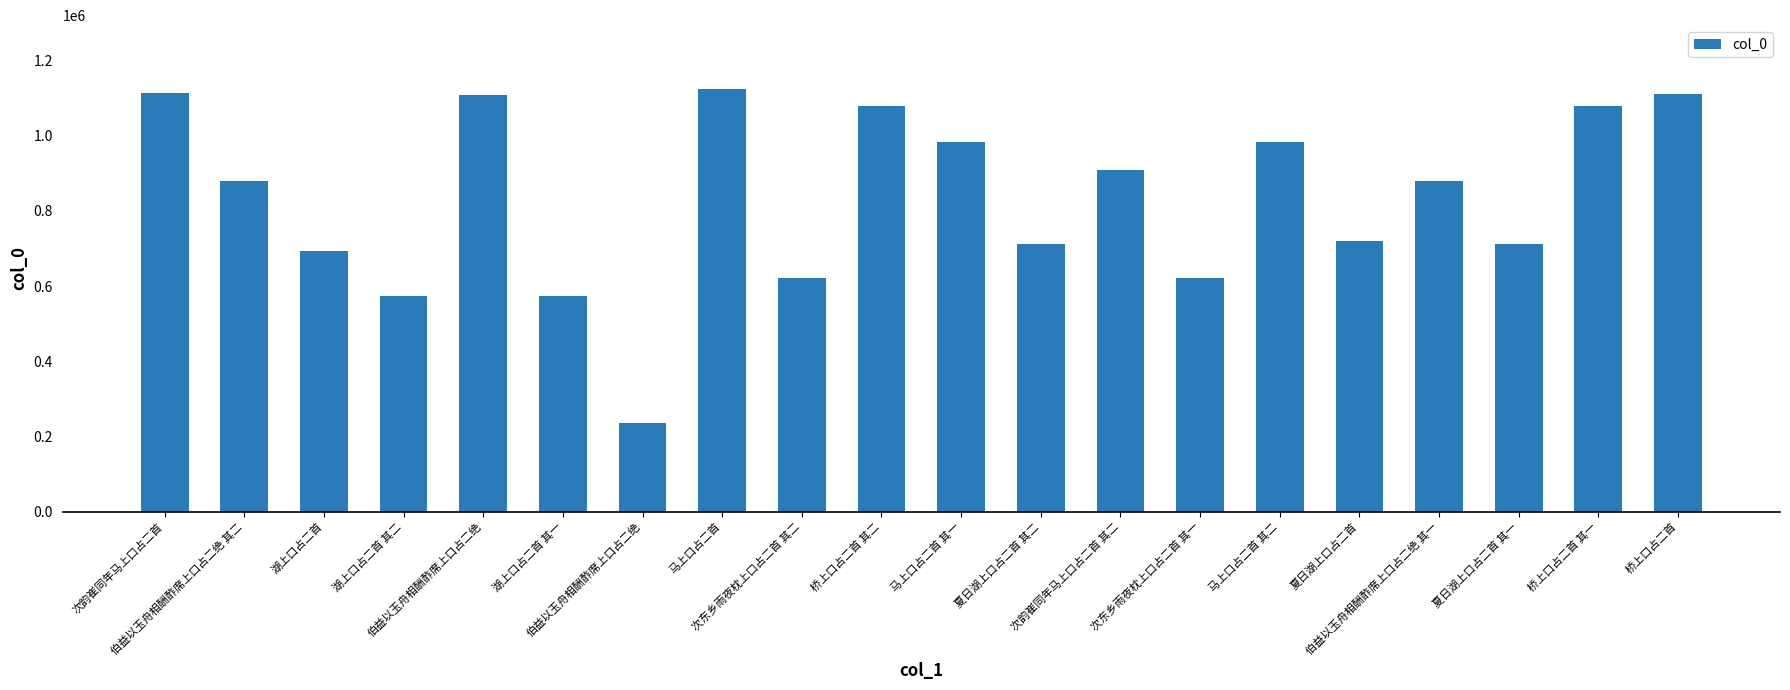

How many bars are there in total?

20